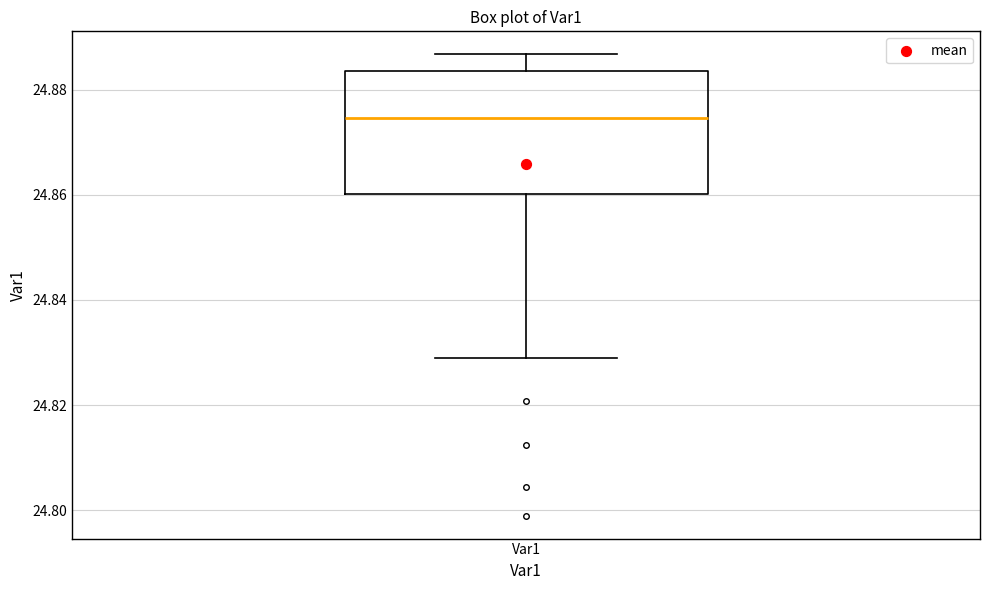

Where is the upper edge of the box for Var1 on the y-axis? The values are not printed on the chart, so give them approximately, as read against the axis.

24.884